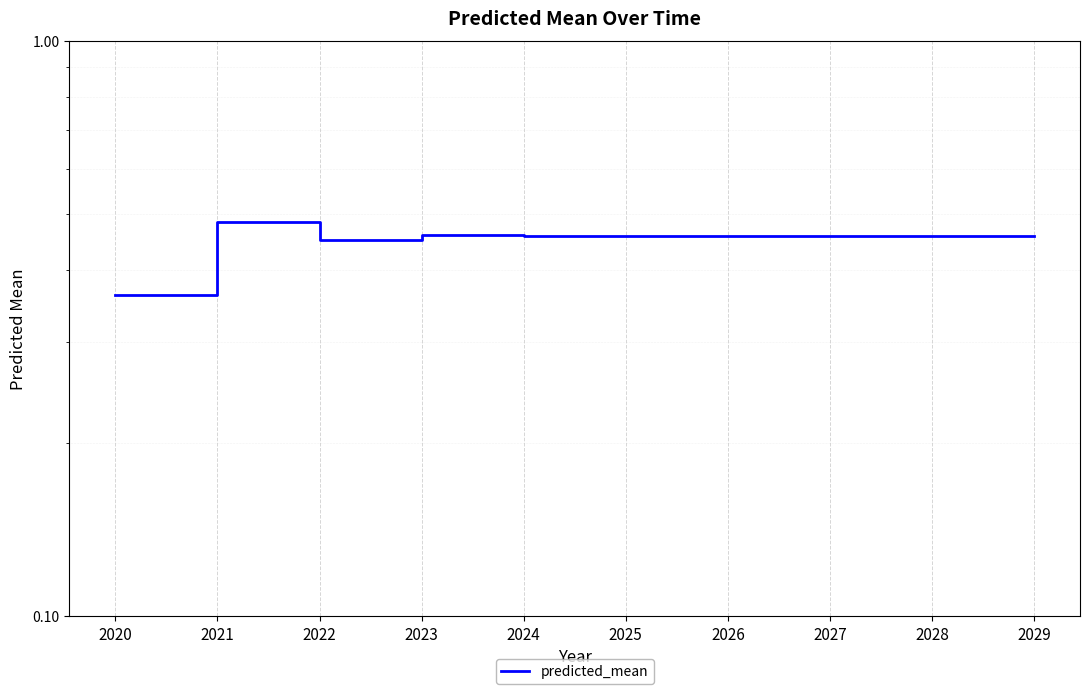

Reading left to right, list all the values displayed in this chart.

0.4	0.5	0.5	0.5	0.5	0.5	0.5	0.5	0.5	0.5